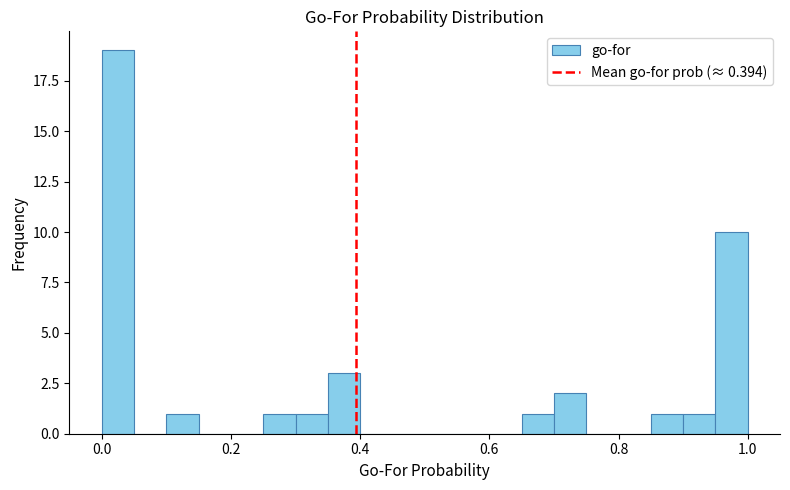

Around what value on the x-axis is the tallest bar? Give the approximate position of its centre, as read against the axis.

0.02